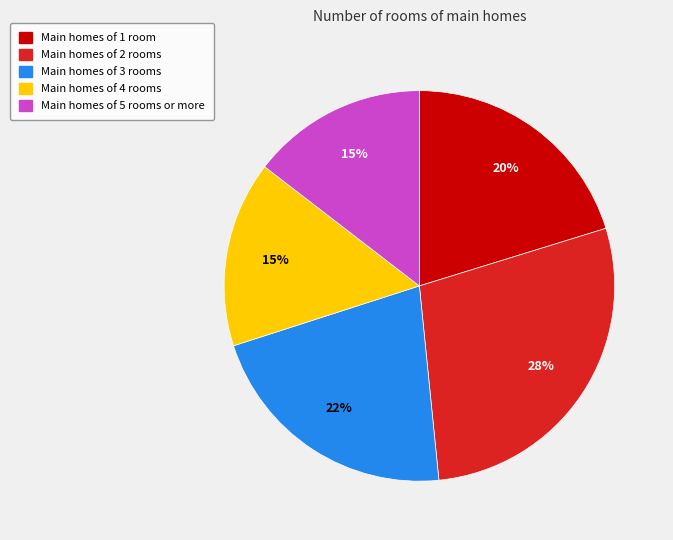

Is there any slice that represents more than half of the pie?

No